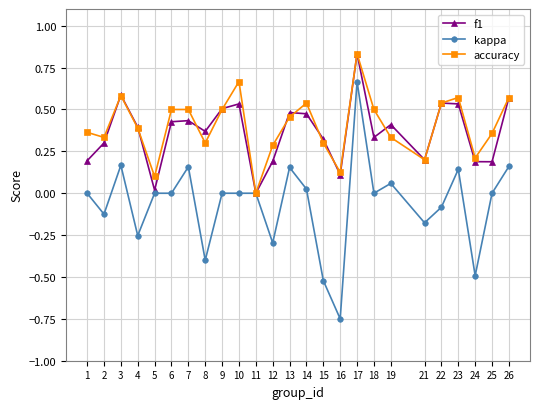

Where is the first local maximum for accuracy?

3